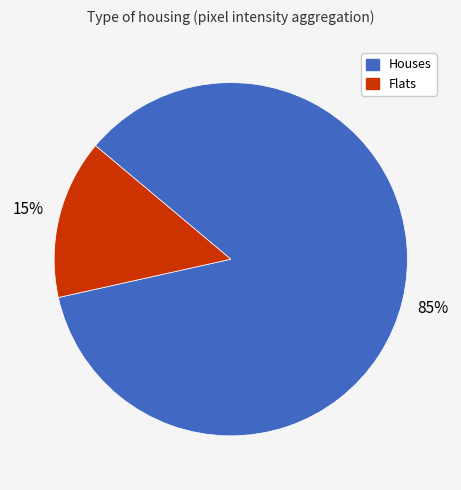

True or false: Flats accounts for 9% of the total.

False